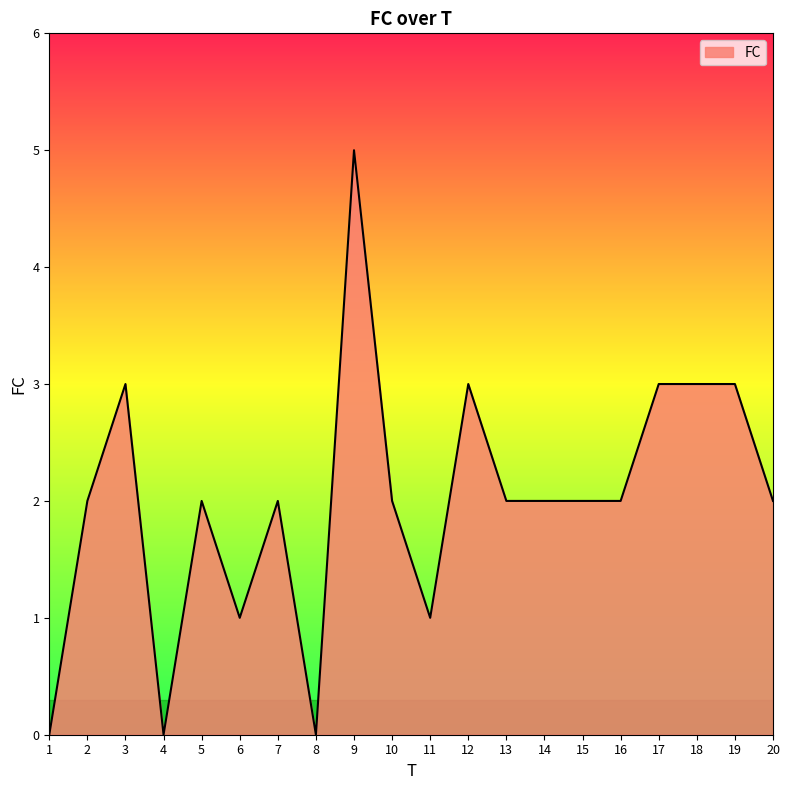

What is the maximum value shown in the chart?

5